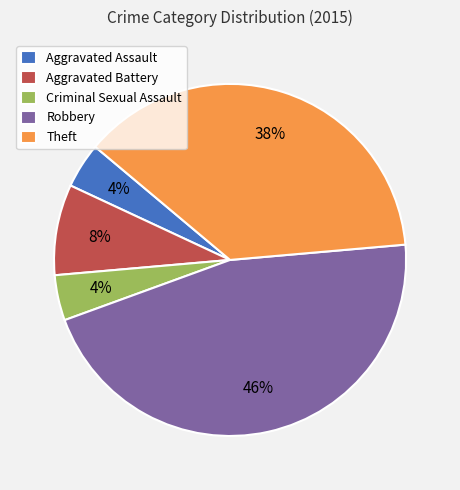

How many slices are in this pie chart?

5